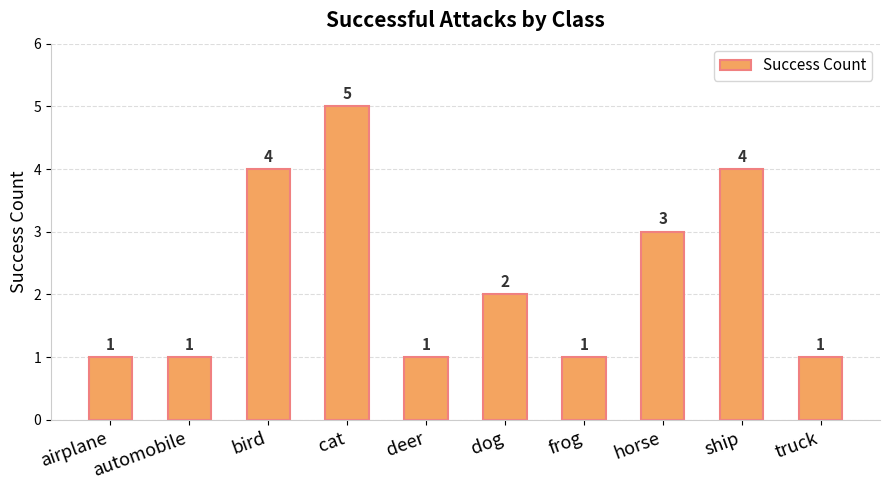

Where is the data nearest to the value 3?

horse